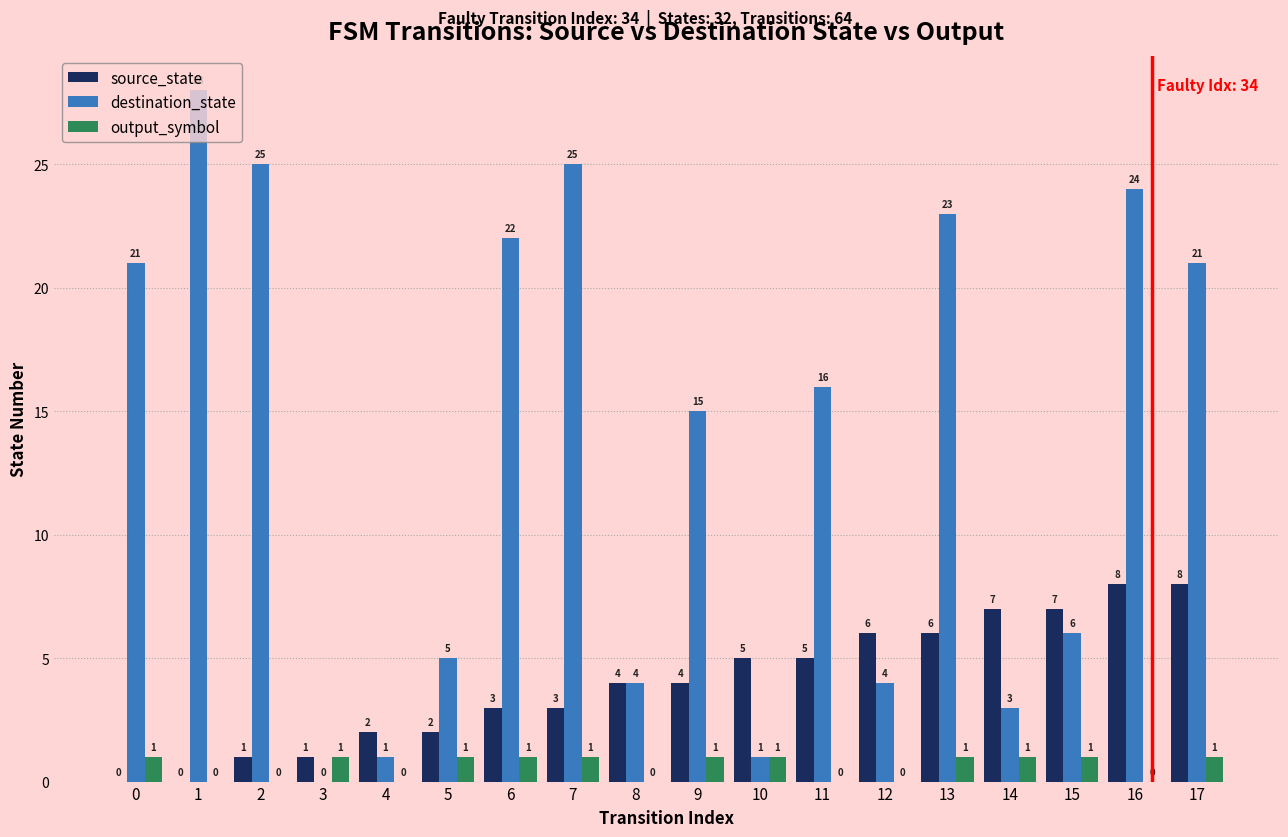

Which series changed the most between 9 and 12?

destination_state